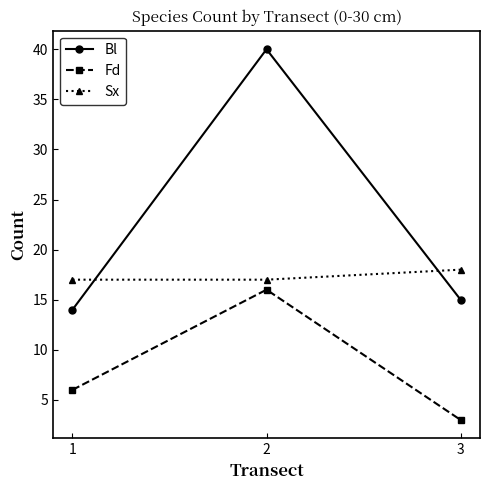

What is the greatest value displayed?

40